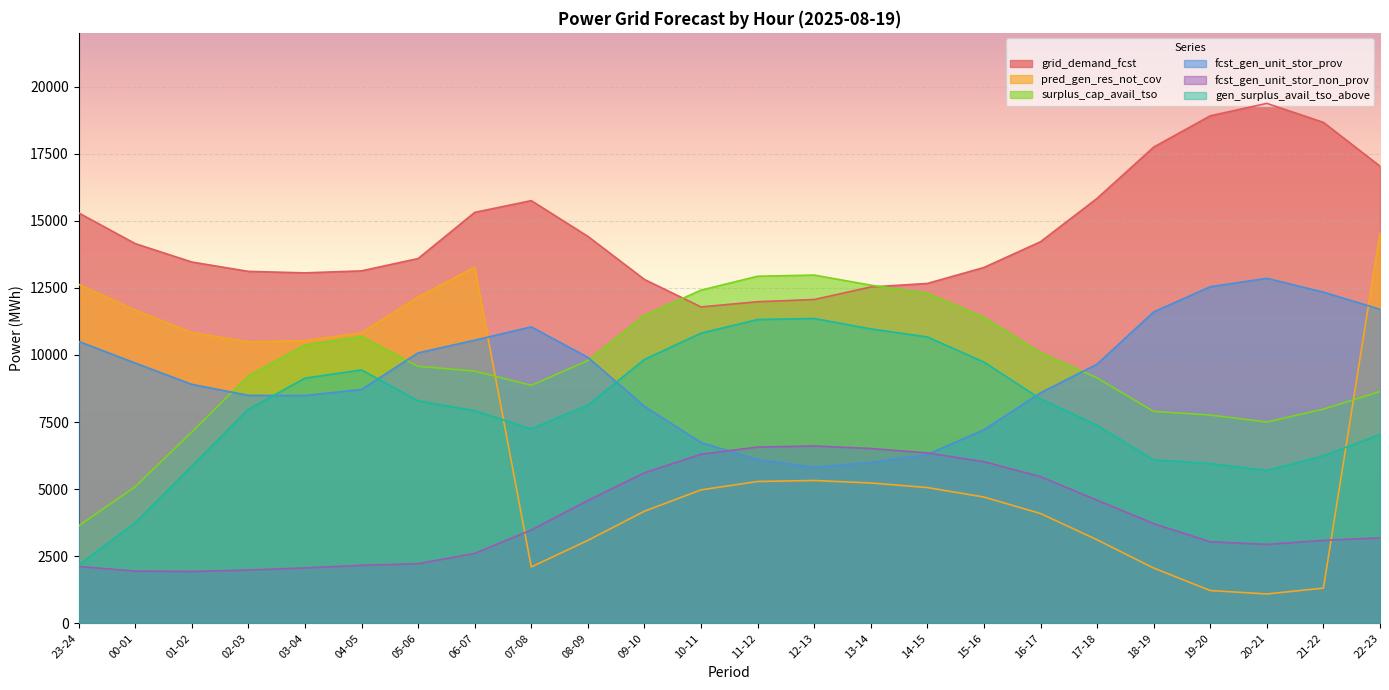

Count the number of data series in this chart.

6